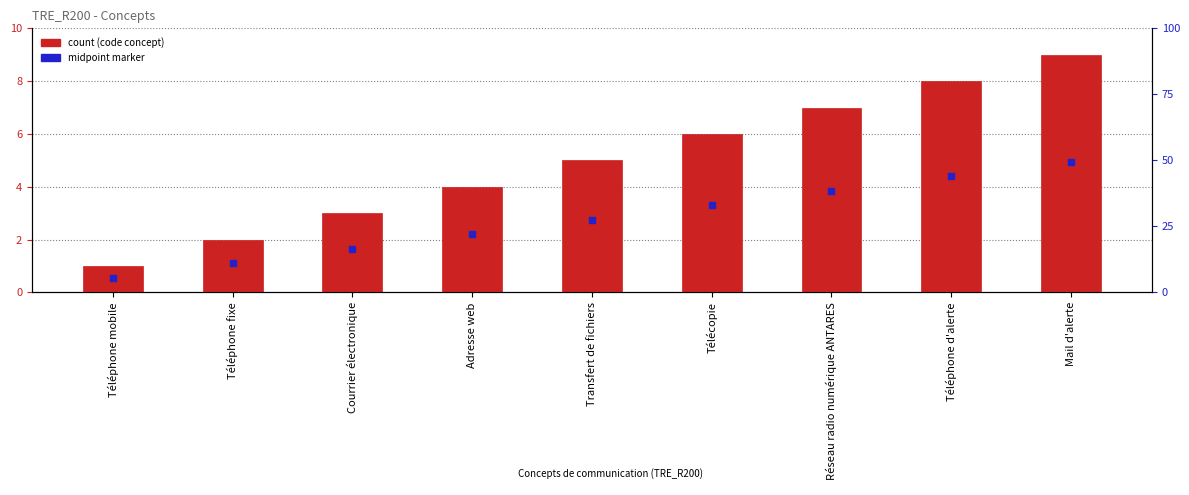

At which category is the sum across all series the highest?

Mail d'alerte